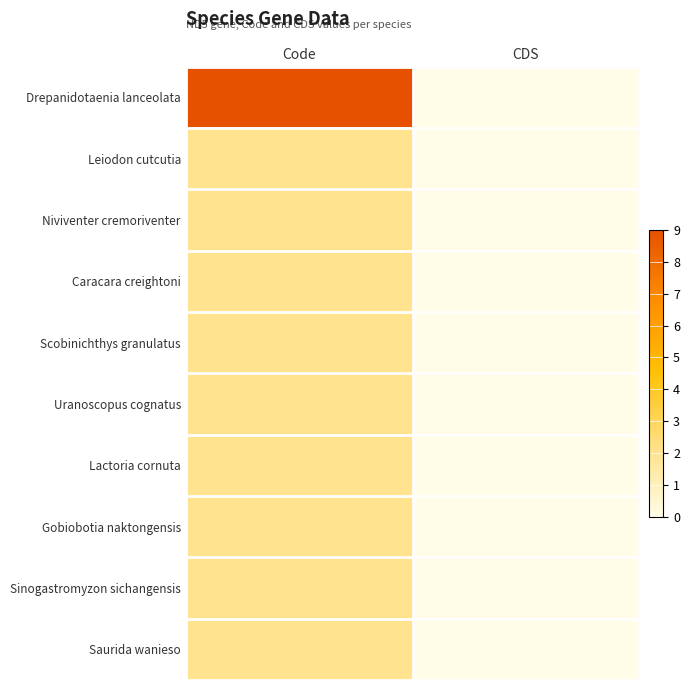

How many data points does each series have?

2